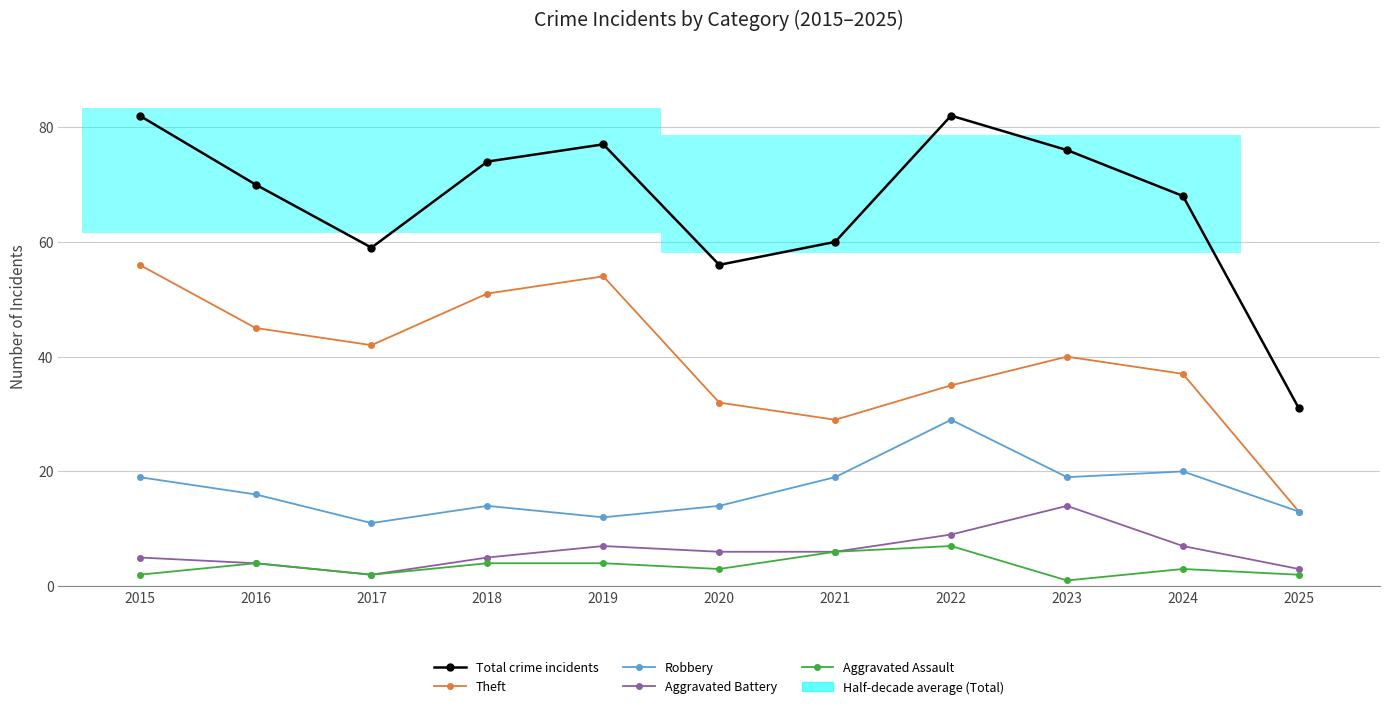

Where is the first local maximum for Aggravated Battery?

2019